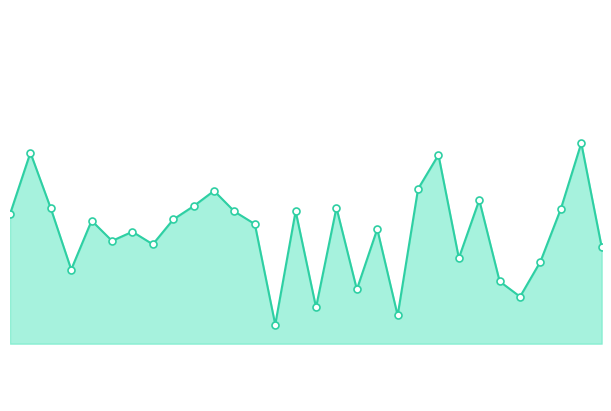

List the labels in order of value, largest first.

28, 1, 21, 20, 10, 23, 9, 16, 2, 27, 14, 11, 0, 8, 4, 12, 18, 6, 5, 7, 29, 22, 26, 3, 24, 17, 25, 15, 19, 13